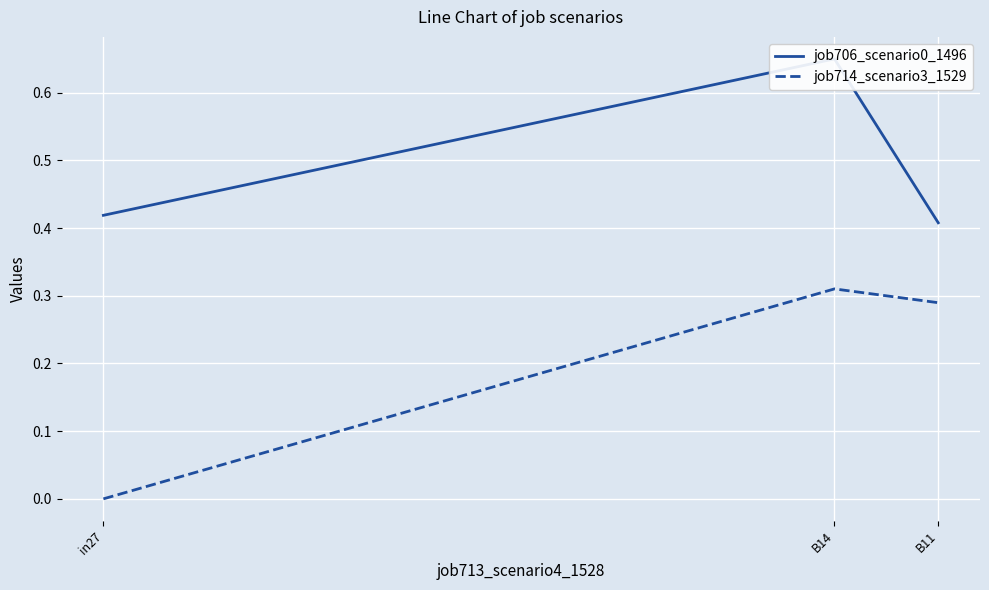

How many values in job714_scenario3_1529 are above zero?

2